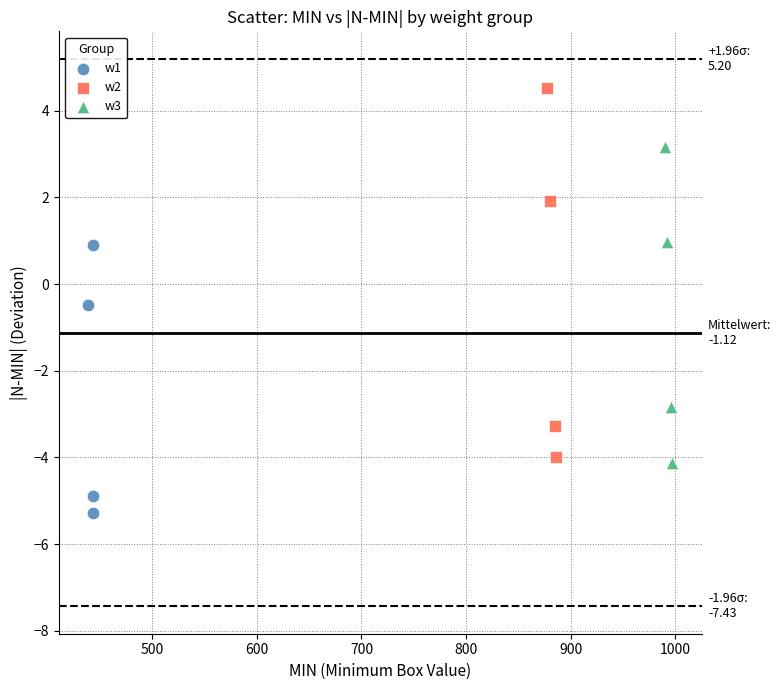

Which series reaches the maximum Y coordinate?

w2